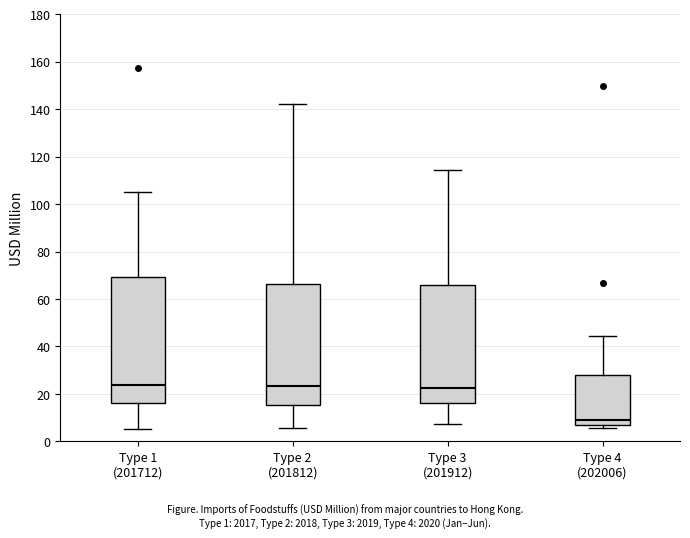

Reading left to right, transcribe this box plot: for each box, give where its median line is, the range the box spans, and where its two whiskers end, as read against the y-axis. The values are not printed on the chart, so give them approximately, as read against the axis.

Type 1 (201712): median 24, box 16 to 70, whiskers 6 to 106
Type 2 (201812): median 24, box 16 to 66, whiskers 6 to 142
Type 3 (201912): median 22, box 16 to 66, whiskers 8 to 114
Type 4 (202006): median 10, box 8 to 28, whiskers 6 to 44